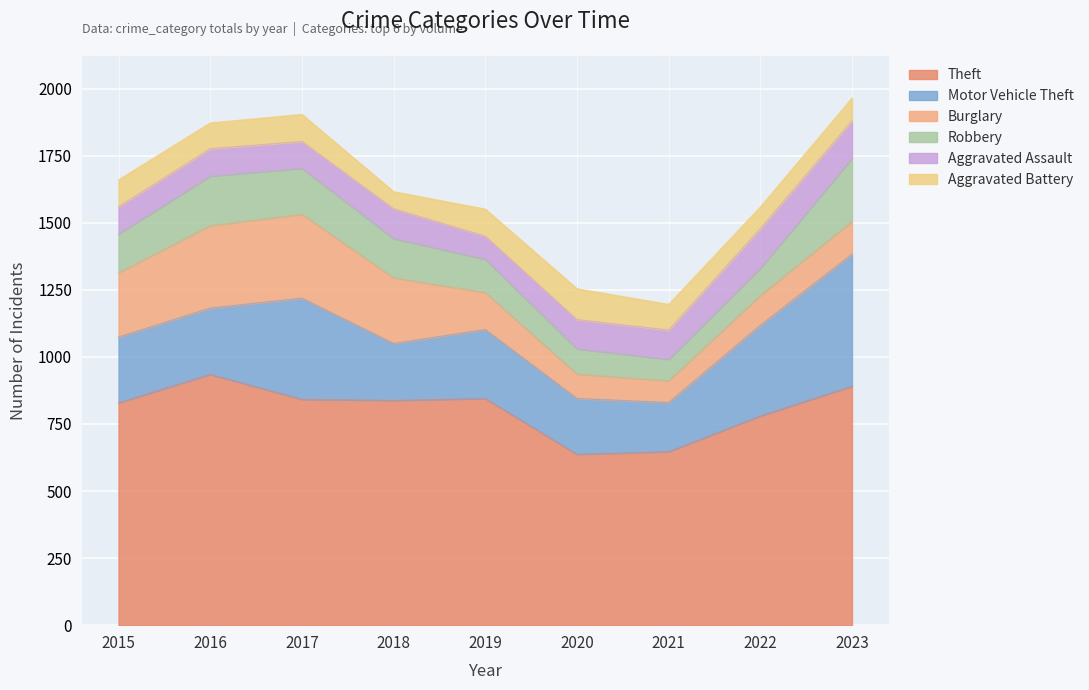

At which label does Motor Vehicle Theft reach its peak?

2023